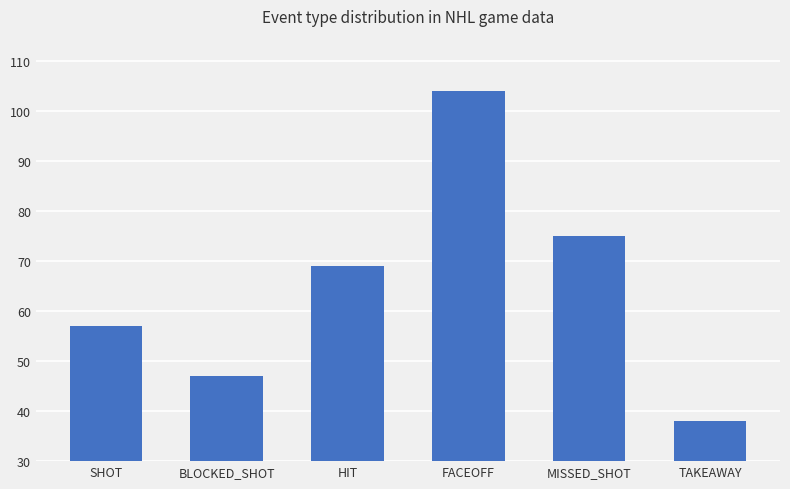

Does the chart contain any negative values?

No